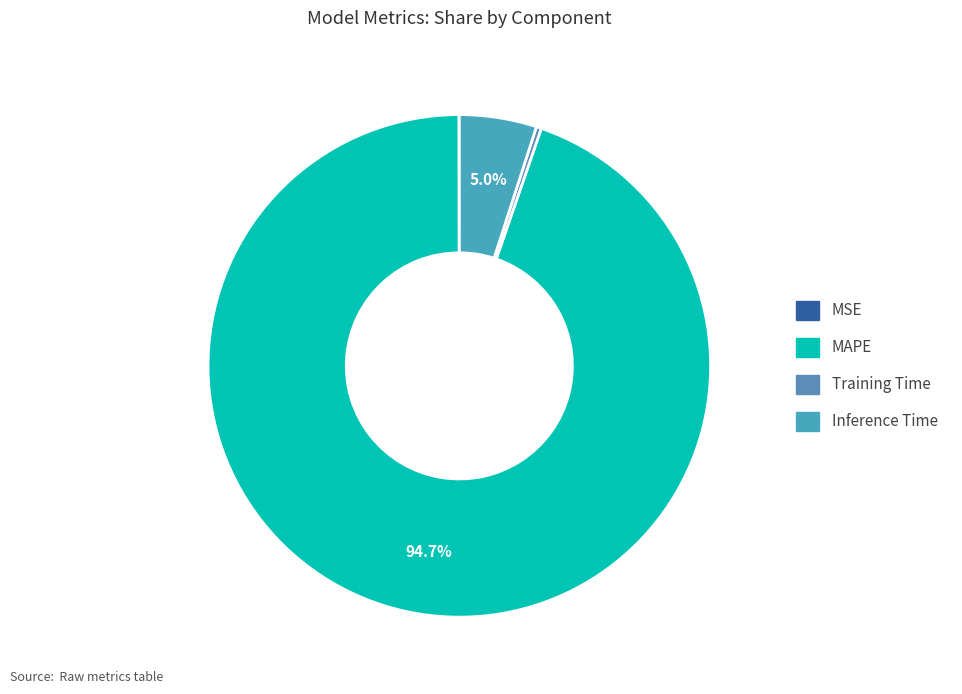

Does MAPE represent more than half of the total?

Yes